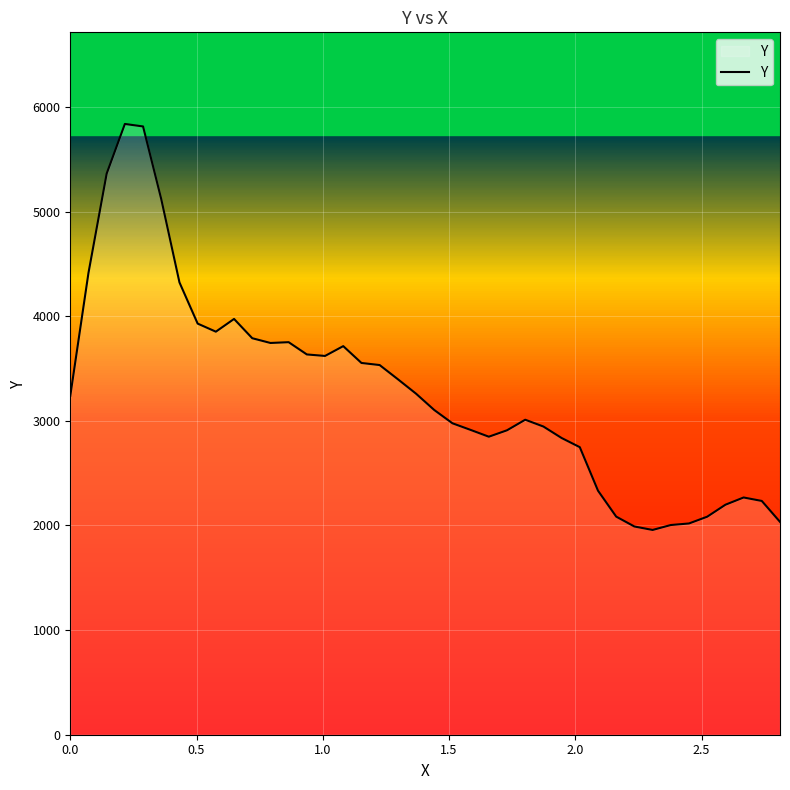

Is this an area chart (filled region under the line)?

Yes